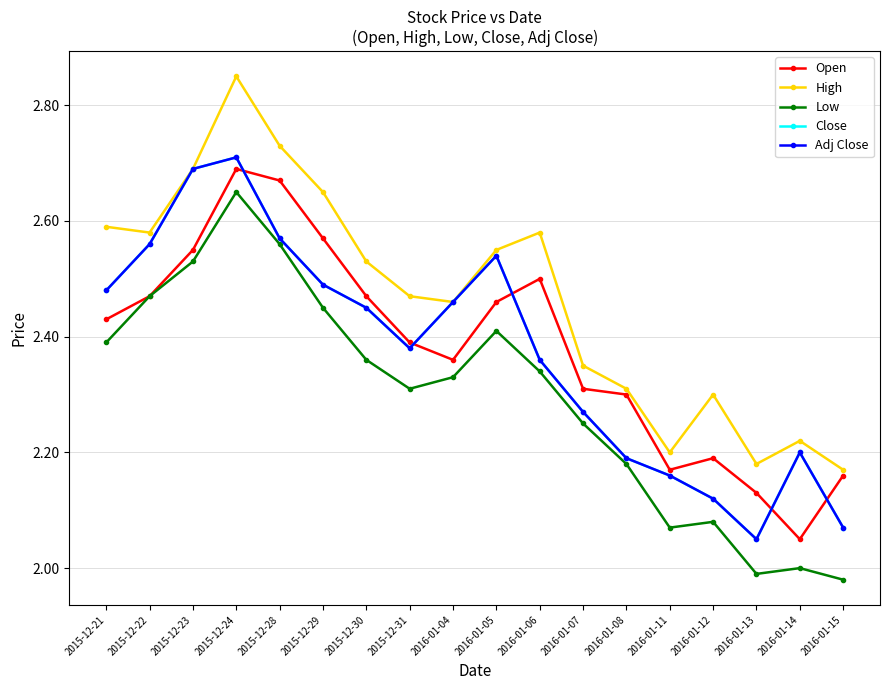

Reading right to left, list all the values displayed in this chart.

Open: 2016-01-15=2.2	2016-01-14=2.0	2016-01-13=2.1	2016-01-12=2.2	2016-01-11=2.2	2016-01-08=2.3	2016-01-07=2.3	2016-01-06=2.5	2016-01-05=2.5	2016-01-04=2.4	2015-12-31=2.4	2015-12-30=2.5	2015-12-29=2.6	2015-12-28=2.7	2015-12-24=2.7	2015-12-23=2.5	2015-12-22=2.5	2015-12-21=2.4
High: 2016-01-15=2.2	2016-01-14=2.2	2016-01-13=2.2	2016-01-12=2.3	2016-01-11=2.2	2016-01-08=2.3	2016-01-07=2.4	2016-01-06=2.6	2016-01-05=2.5	2016-01-04=2.5	2015-12-31=2.5	2015-12-30=2.5	2015-12-29=2.6	2015-12-28=2.7	2015-12-24=2.9	2015-12-23=2.7	2015-12-22=2.6	2015-12-21=2.6
Low: 2016-01-15=2.0	2016-01-14=2.0	2016-01-13=2.0	2016-01-12=2.1	2016-01-11=2.1	2016-01-08=2.2	2016-01-07=2.2	2016-01-06=2.3	2016-01-05=2.4	2016-01-04=2.3	2015-12-31=2.3	2015-12-30=2.4	2015-12-29=2.5	2015-12-28=2.6	2015-12-24=2.6	2015-12-23=2.5	2015-12-22=2.5	2015-12-21=2.4
Close: 2016-01-15=2.1	2016-01-14=2.2	2016-01-13=2.0	2016-01-12=2.1	2016-01-11=2.2	2016-01-08=2.2	2016-01-07=2.3	2016-01-06=2.4	2016-01-05=2.5	2016-01-04=2.5	2015-12-31=2.4	2015-12-30=2.5	2015-12-29=2.5	2015-12-28=2.6	2015-12-24=2.7	2015-12-23=2.7	2015-12-22=2.6	2015-12-21=2.5
Adj Close: 2016-01-15=2.1	2016-01-14=2.2	2016-01-13=2.0	2016-01-12=2.1	2016-01-11=2.2	2016-01-08=2.2	2016-01-07=2.3	2016-01-06=2.4	2016-01-05=2.5	2016-01-04=2.5	2015-12-31=2.4	2015-12-30=2.5	2015-12-29=2.5	2015-12-28=2.6	2015-12-24=2.7	2015-12-23=2.7	2015-12-22=2.6	2015-12-21=2.5